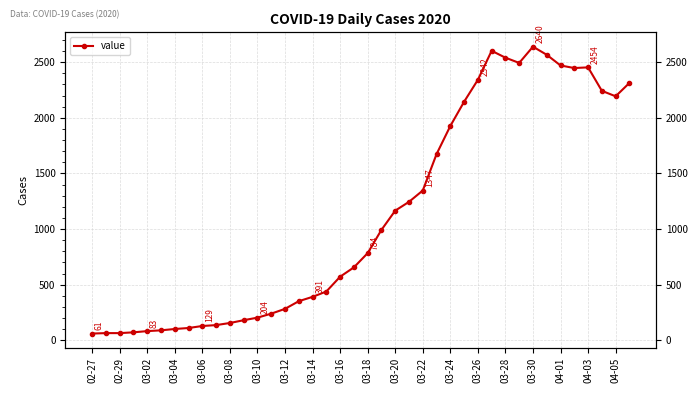

True or false: there are more than 1 points higher than both neighbors.

True